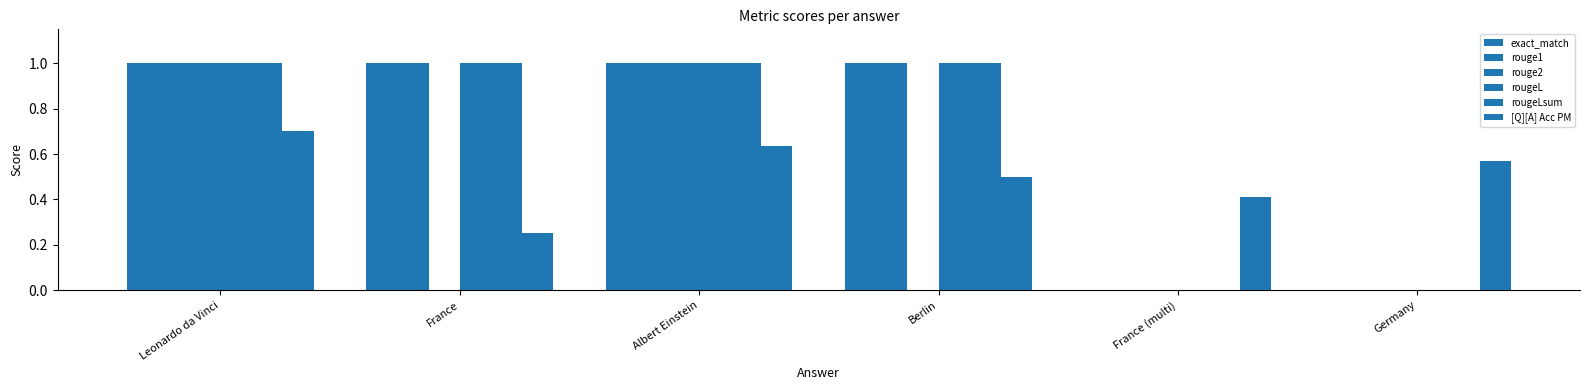

Rank the categories by rougeLsum value from highest to lowest.

Leonardo da Vinci, France, Albert Einstein, Berlin, France (multi), Germany